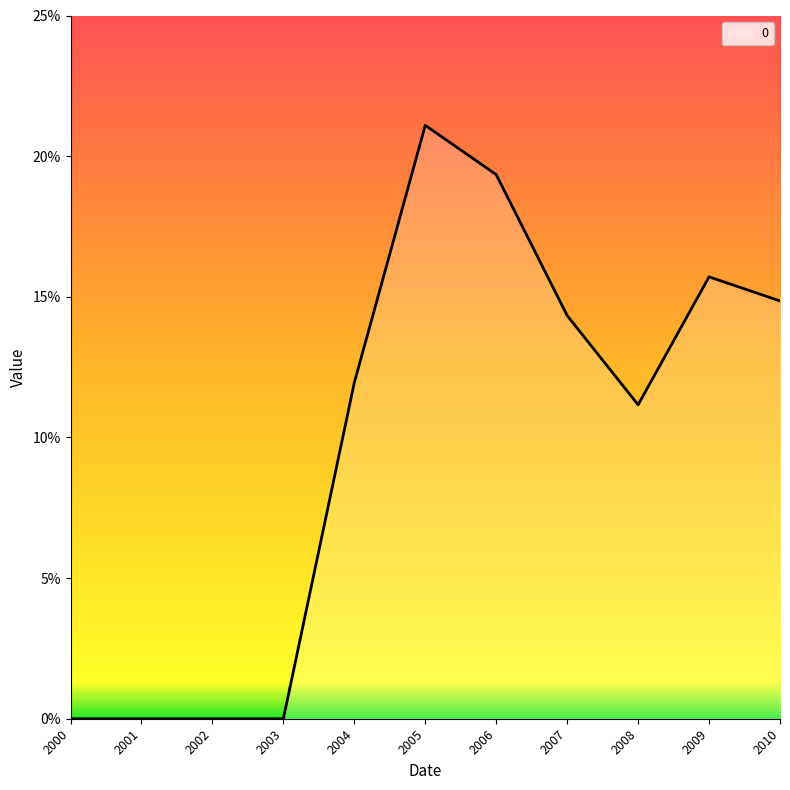

Does the chart display data point markers on the line(s)?

No